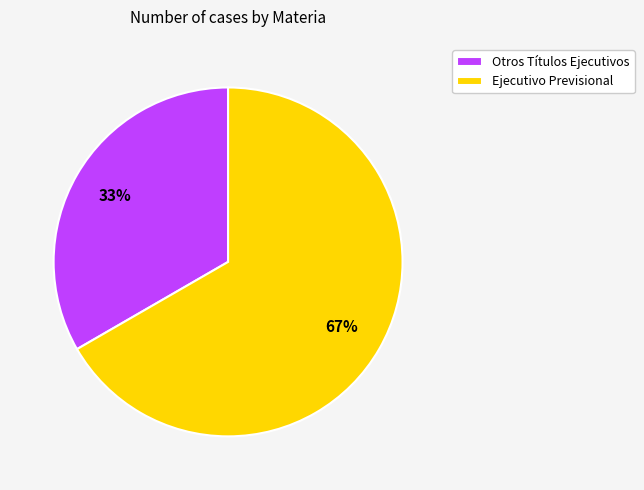

Approximately how many times larger is the value at Ejecutivo Previsional compared to Otros Títulos Ejecutivos?

2.0